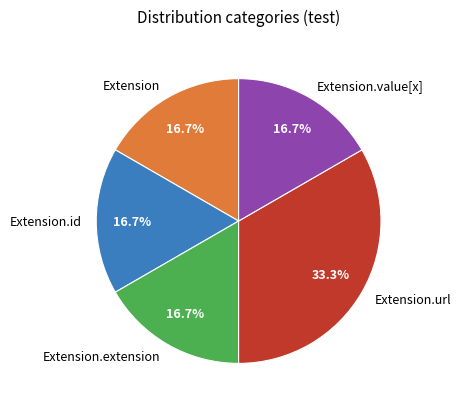

Is there a majority slice in this chart?

No